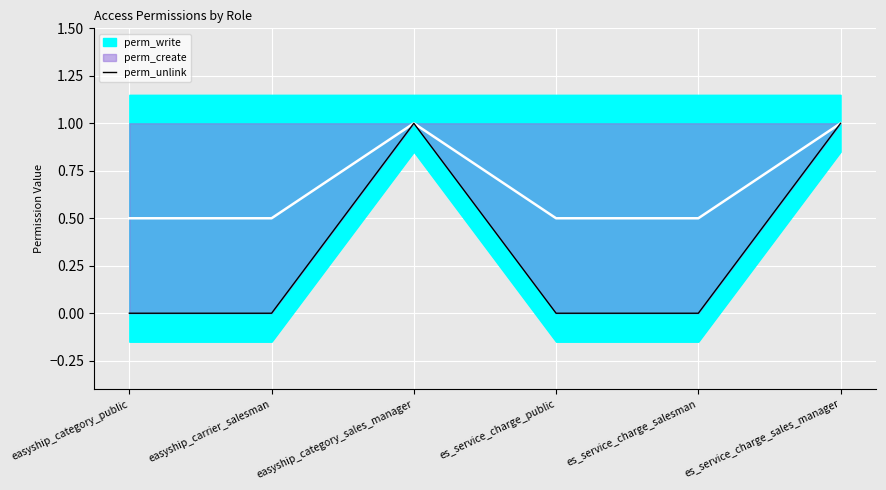

Rank the categories by value from lowest to highest.

easyship_category_public, easyship_carrier_salesman, es_service_charge_public, es_service_charge_salesman, easyship_category_sales_manager, es_service_charge_sales_manager